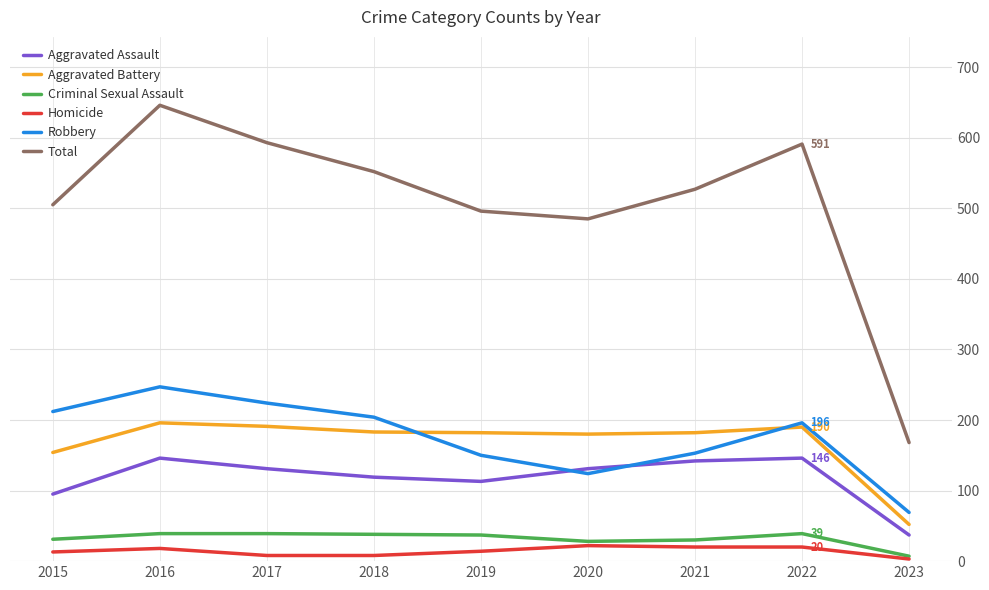

Where does the Robbery series first go above 196?

2015